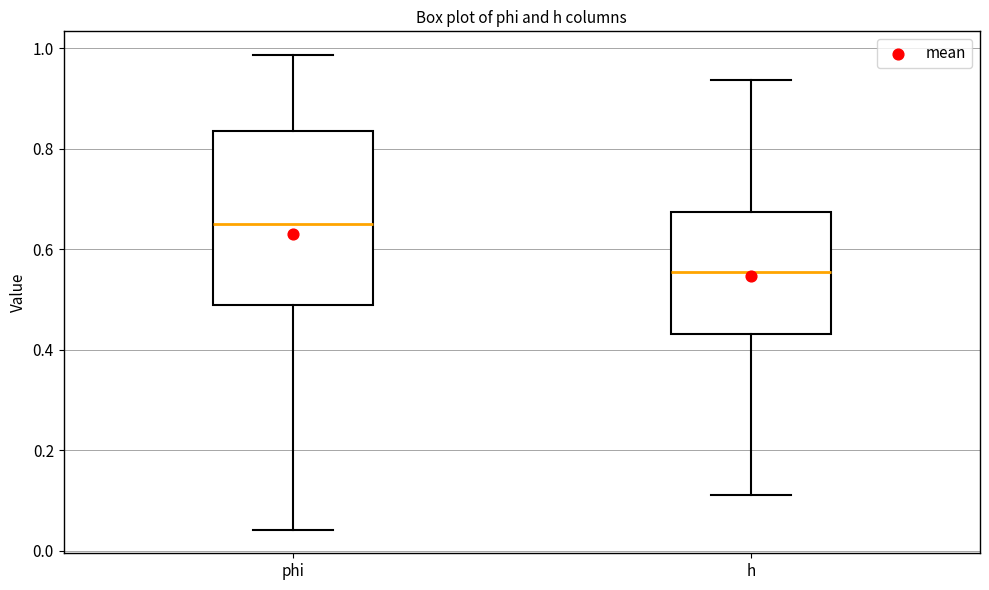

Comparing the boxes themselves (not the whiskers), which one is the tallest?

phi